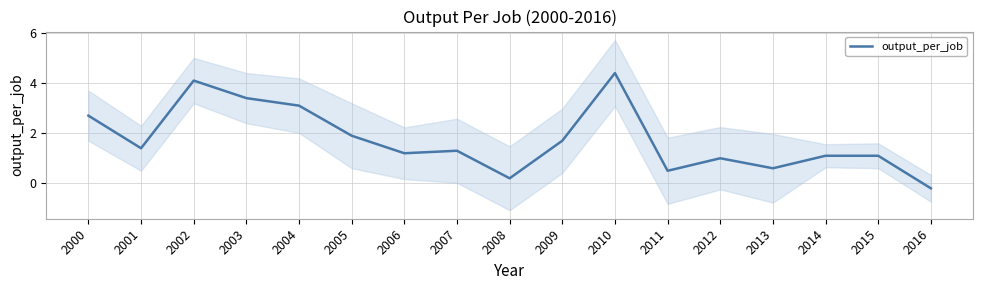

Reading left to right, list all the values displayed in this chart.

2.7	1.4	4.1	3.4	3.1	1.9	1.2	1.3	0.2	1.7	4.4	0.5	1.0	0.6	1.1	1.1	-0.2